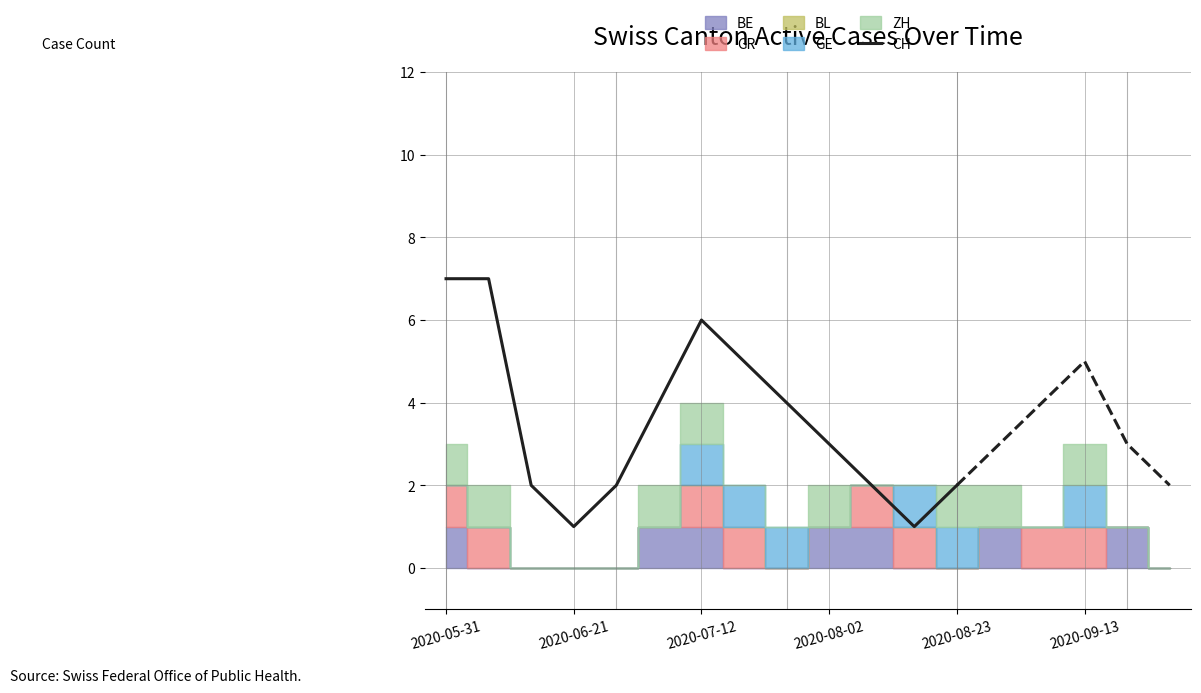

Which category has the highest value across all series?

2020-05-31